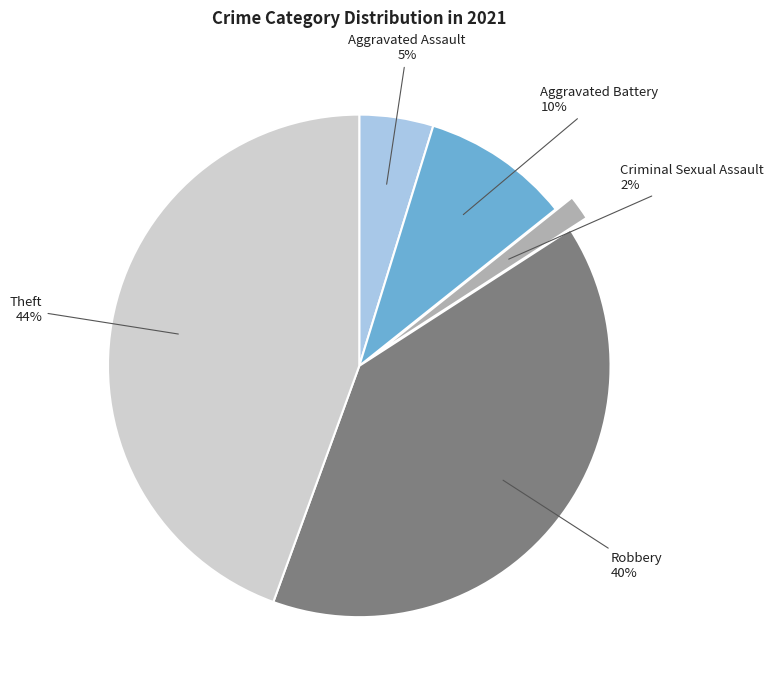

Do Robbery and Theft together represent more than half of the pie?

Yes